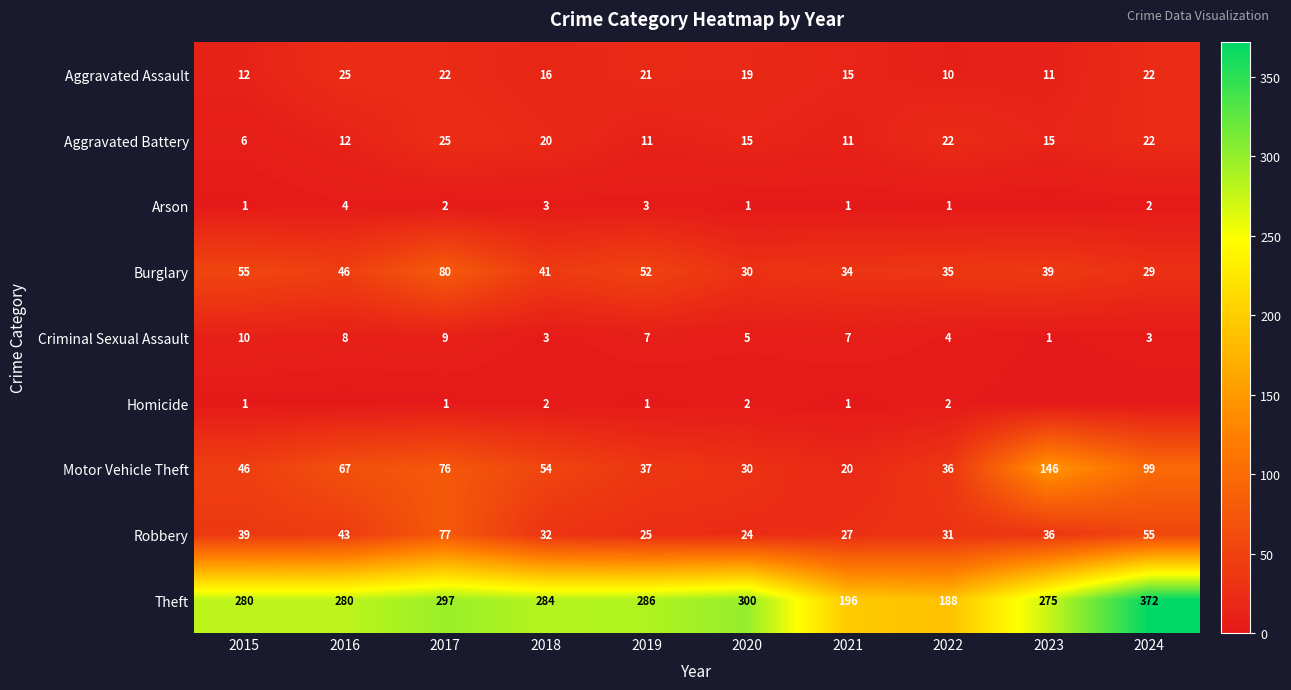

What value does the Motor Vehicle Theft series have at 2021, to the nearest 5?

20